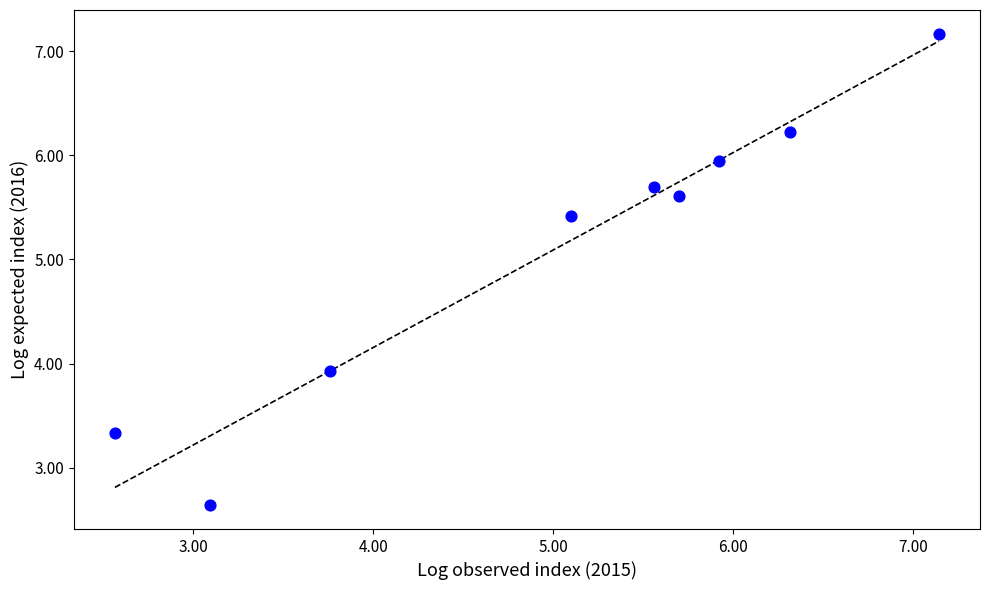

What Y value in the scatter plot is closest to 4?

3.9